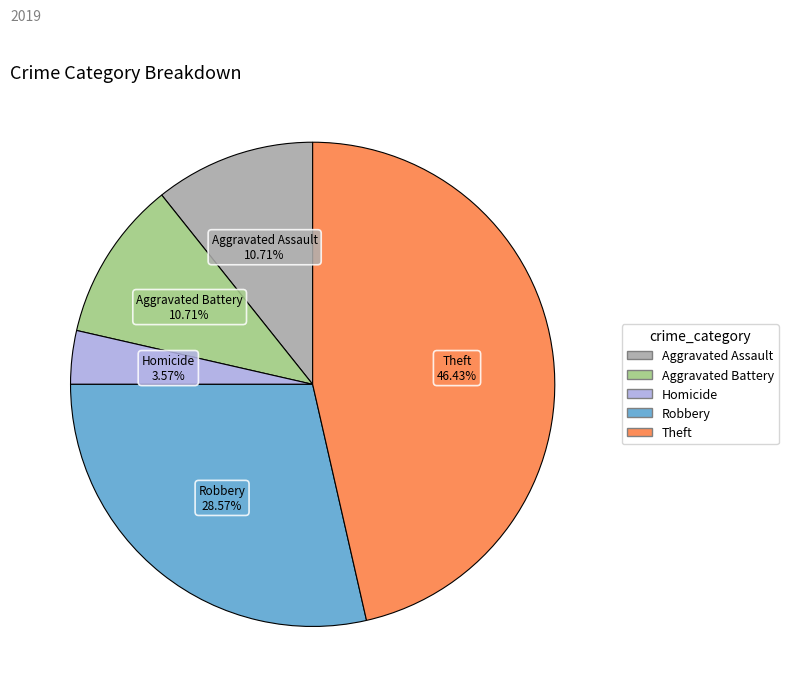

Is there any slice that represents more than half of the pie?

No